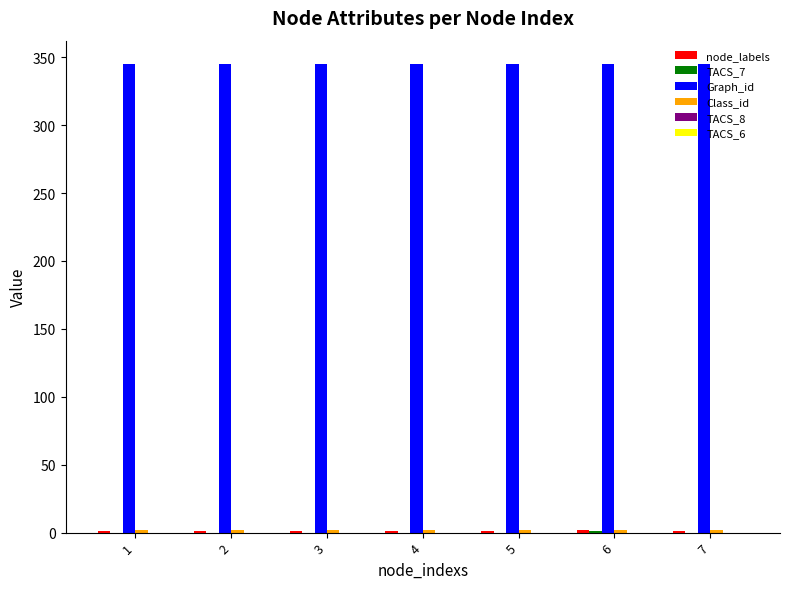

Which series has the largest total across all categories?

Graph_id